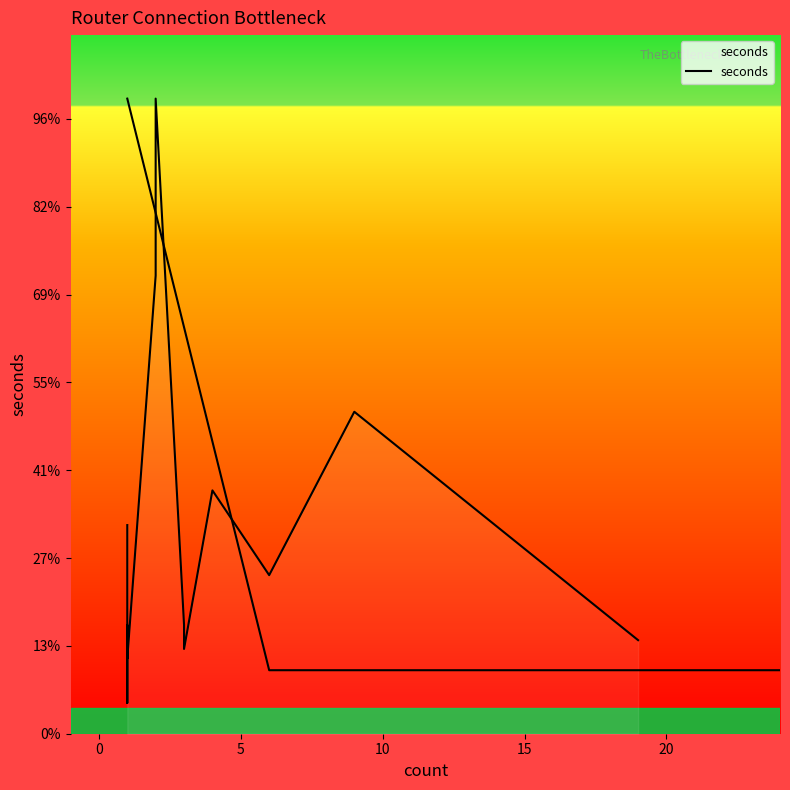

What is the sum of all values?

6151